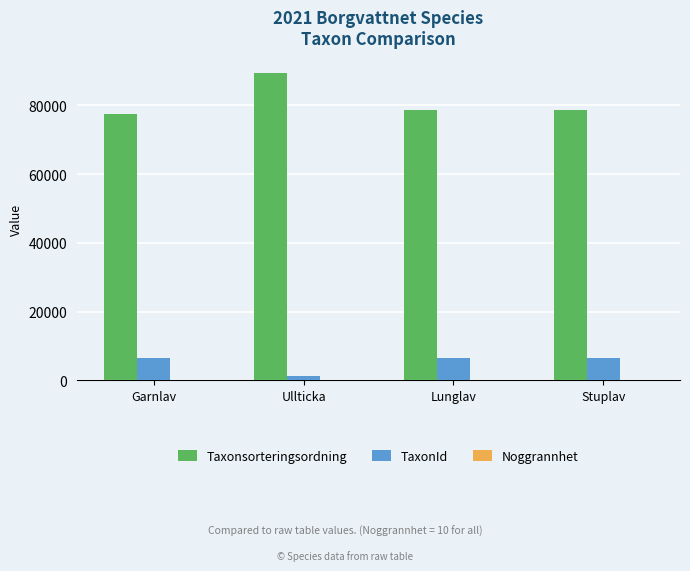

What is the sum of all Taxonsorteringsordning values?

324063